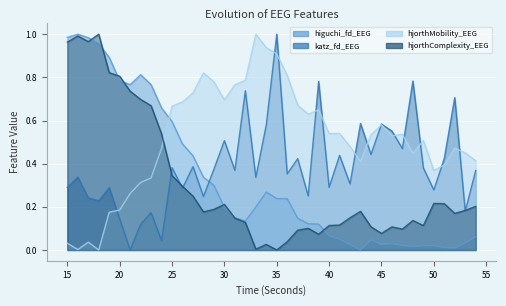

What are all the series names shown in the legend?

higuchi_fd_EEG, katz_fd_EEG, hjorthMobility_EEG, hjorthComplexity_EEG